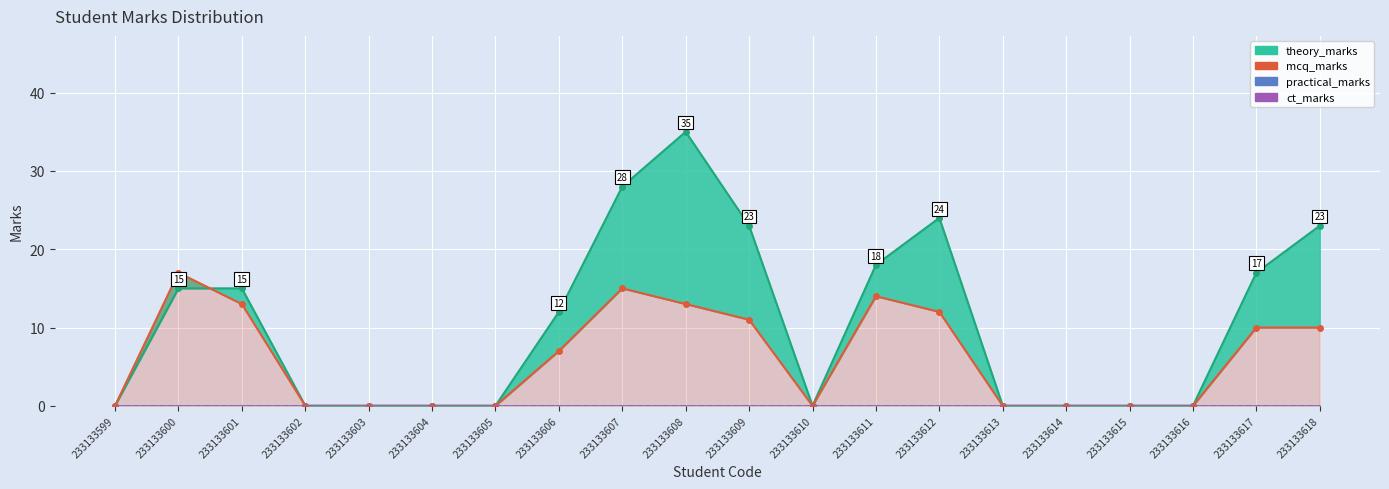

Reading left to right, list all the values displayed in this chart.

theory_marks_line: 0	15	15	0	0	0	0	12	28	35	23	0	18	24	0	0	0	0	17	23
mcq_marks: 0	17	13	0	0	0	0	7	15	13	11	0	14	12	0	0	0	0	10	10
practical_marks: 0	0	0	0	0	0	0	0	0	0	0	0	0	0	0	0	0	0	0	0
ct_marks: 0	0	0	0	0	0	0	0	0	0	0	0	0	0	0	0	0	0	0	0